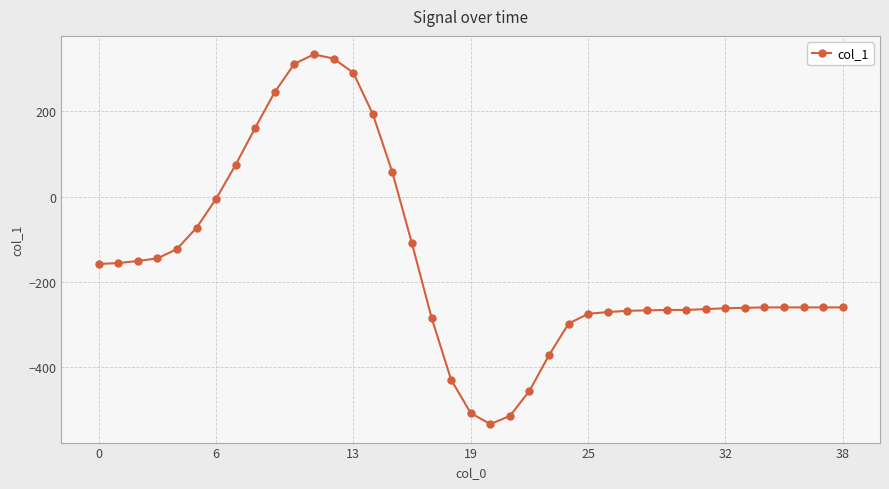

What is the minimum value shown in the chart?

-534